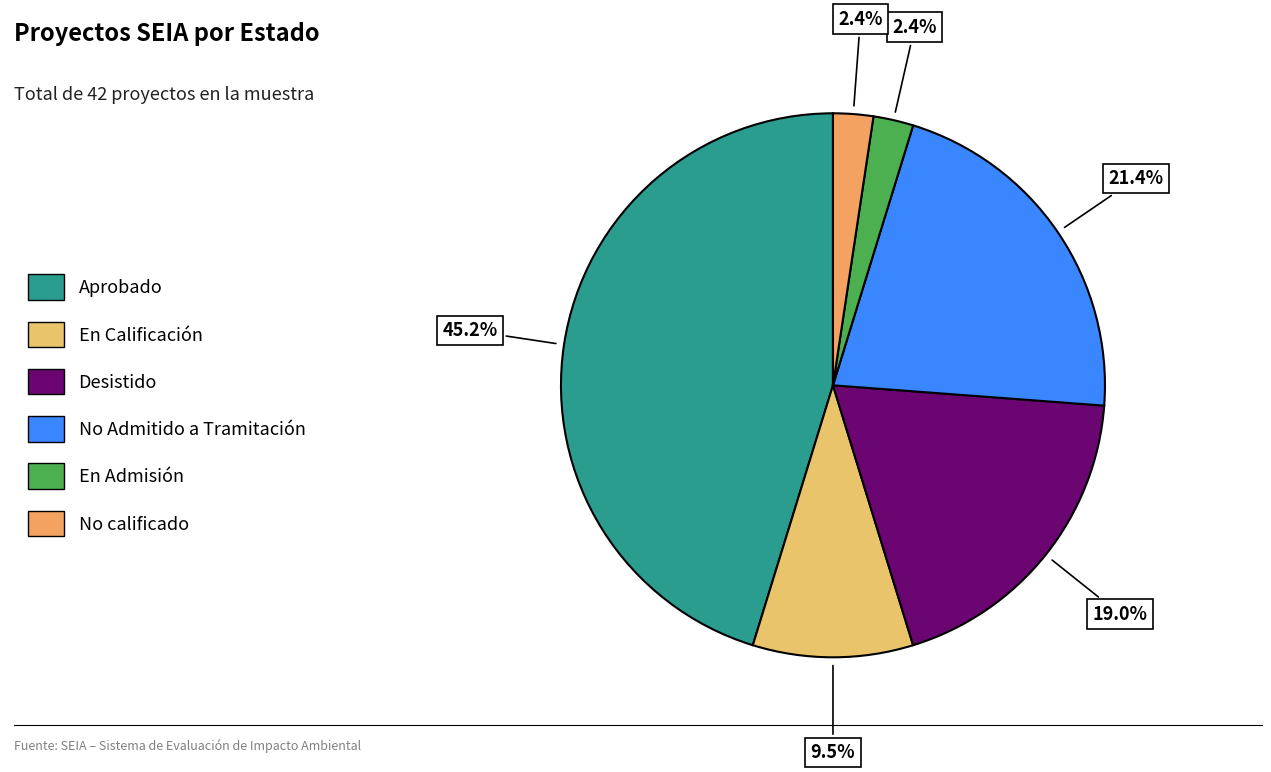

To the nearest percent, what portion does Aprobado represent?

45%